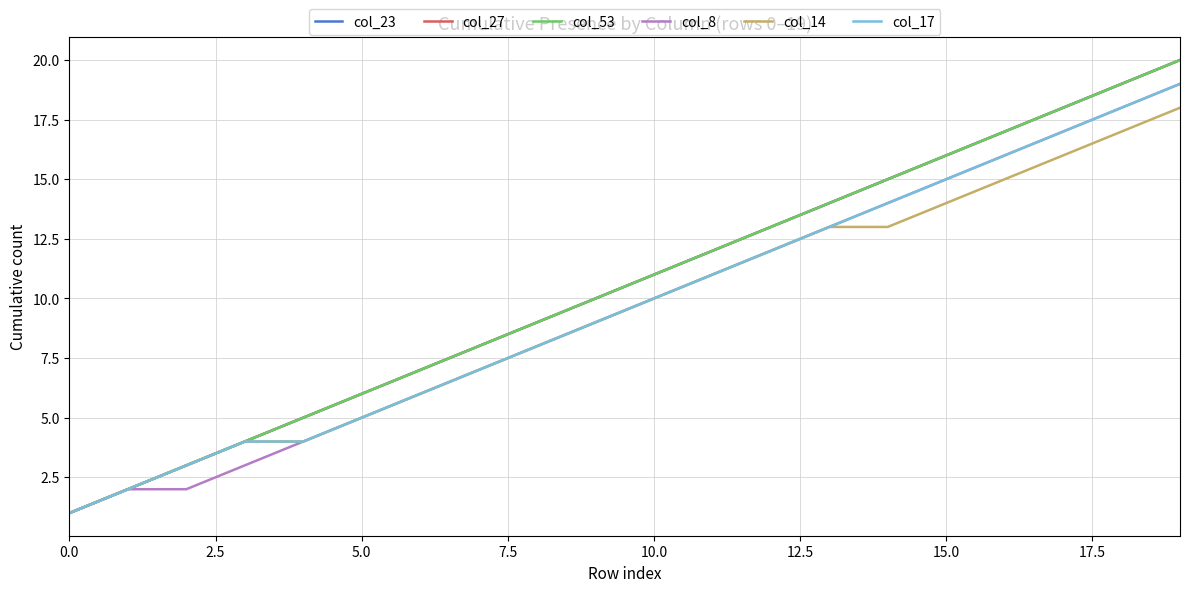

Does the chart display data point markers on the line(s)?

No